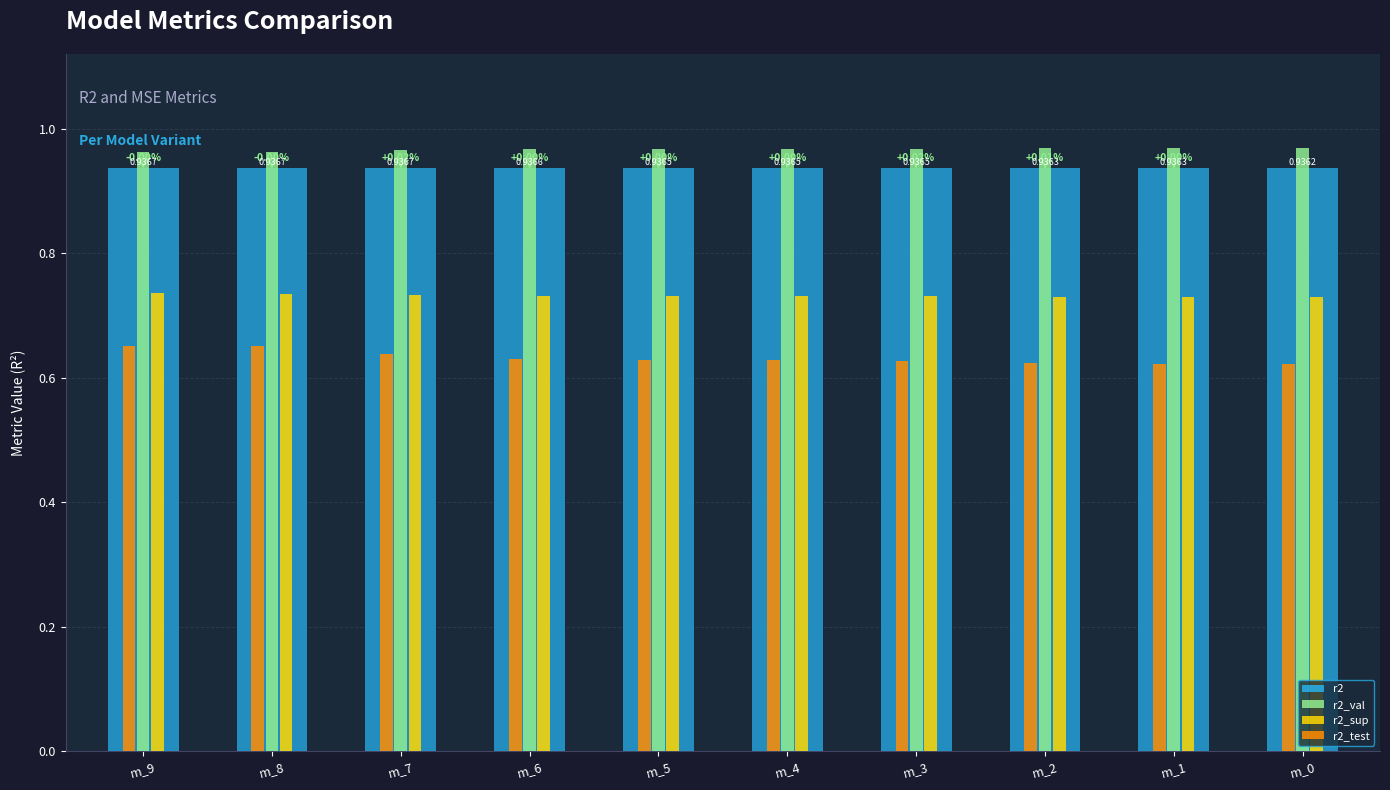

What is the sum of all r2_test values?

6.3